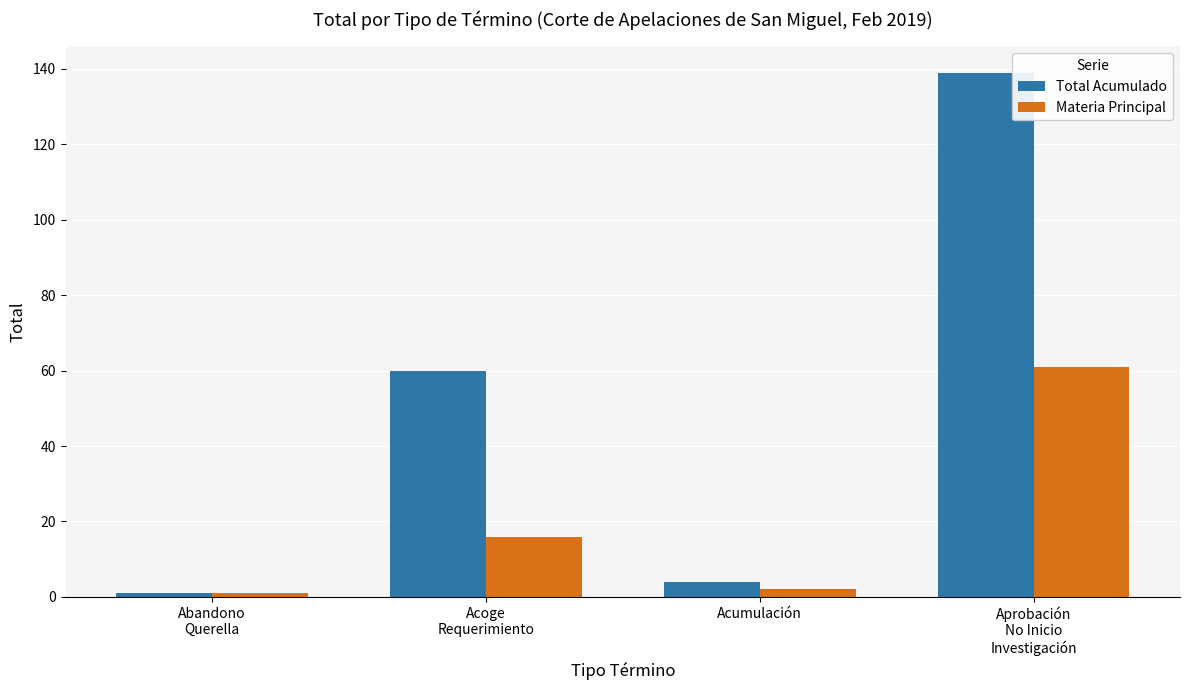

What is the label of the 2nd bar from the left?

Acoge
Requerimiento